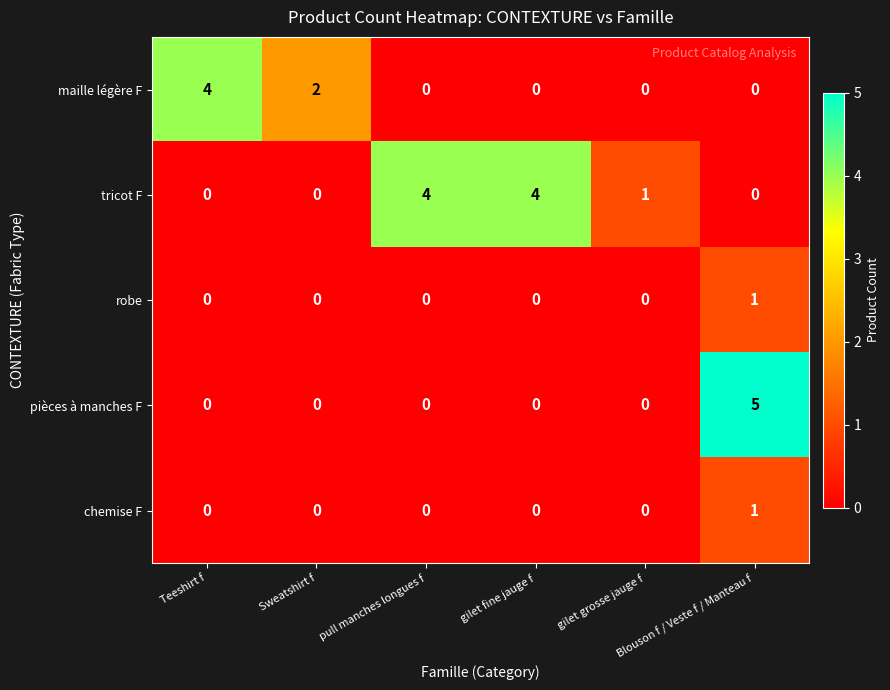

How many distinct data groups are displayed?

5